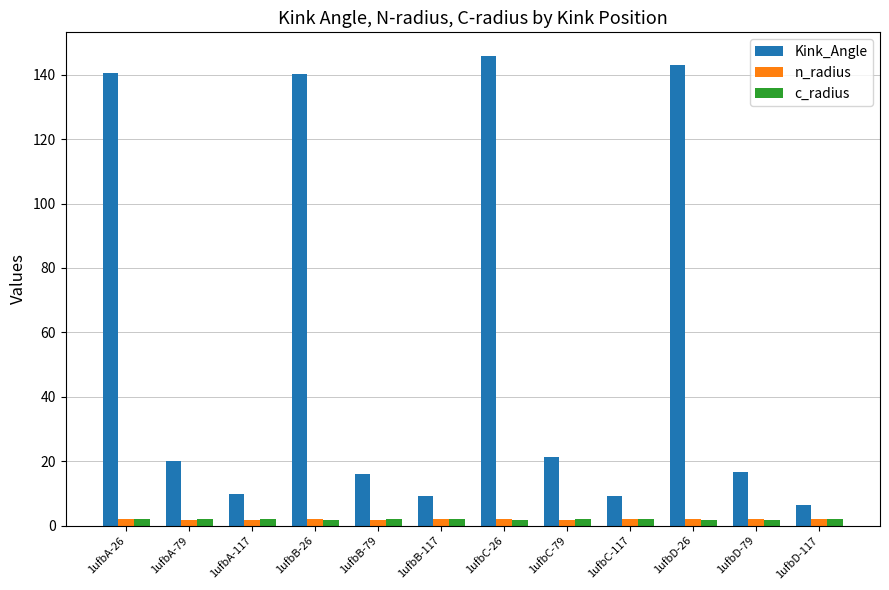

Read the Kink_Angle value at 1ufbC-26.

145.9